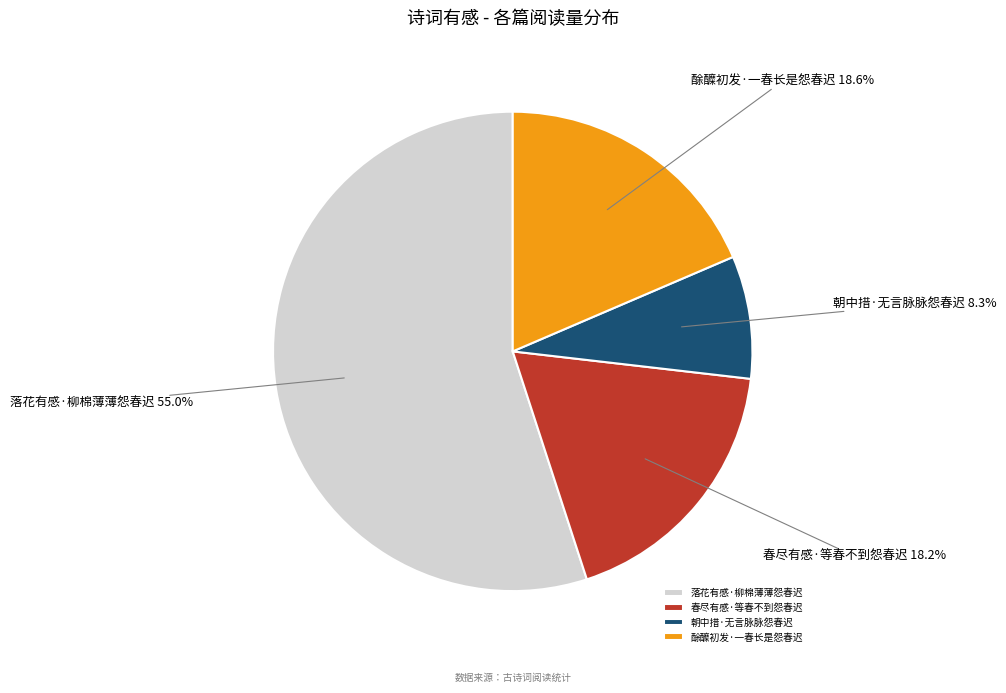

What percentage is the 落花有感·柳棉薄薄怨春迟 slice, to the nearest percent?

55%